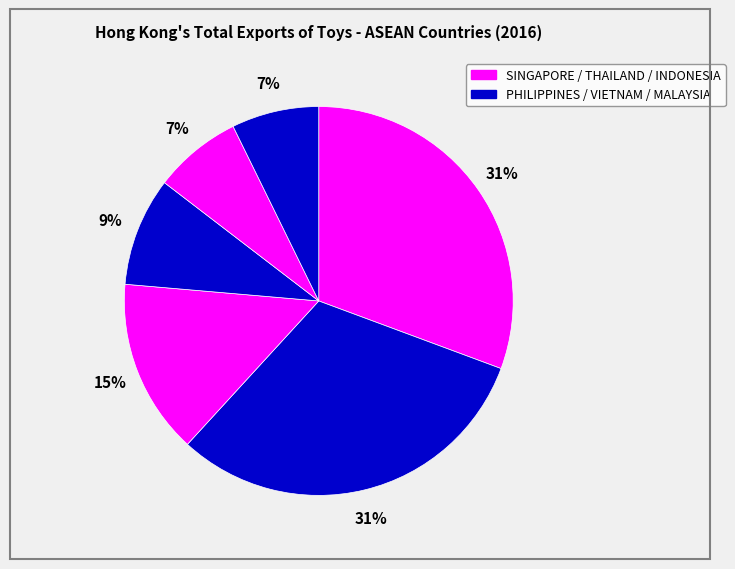

How many slices are in this pie chart?

6